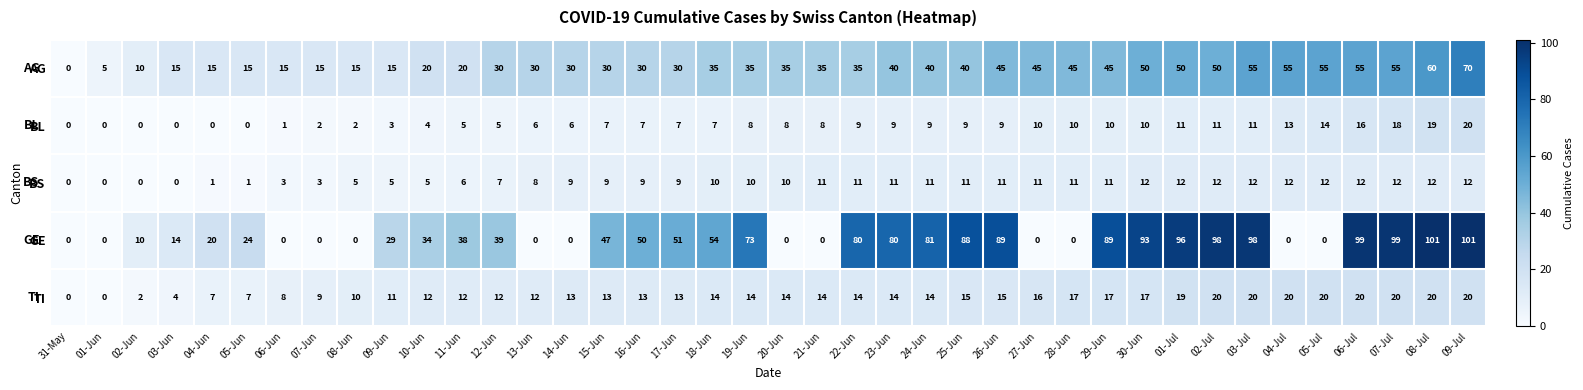

At which category is the sum across all series the highest?

09-Jul